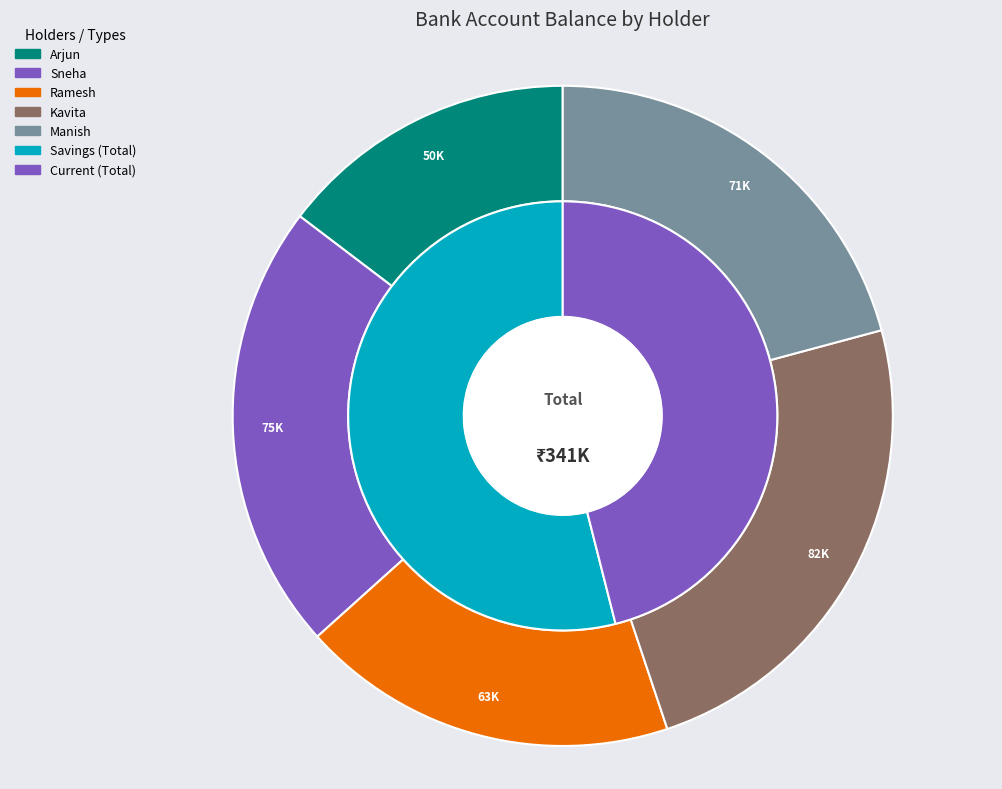

To the nearest percent, what is the average slice percentage?

20%